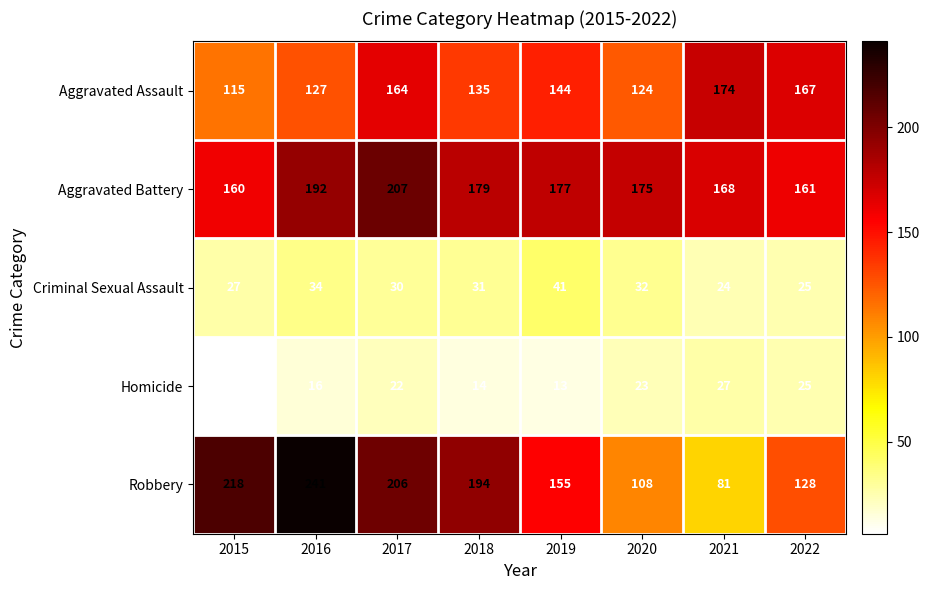

Which series has the largest total across all categories?

Aggravated Battery